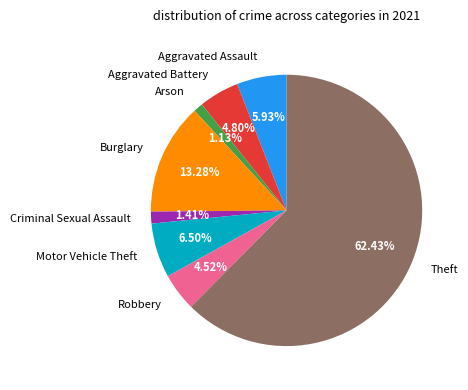

The Theft slice represents 62% of the pie. True or false?

True